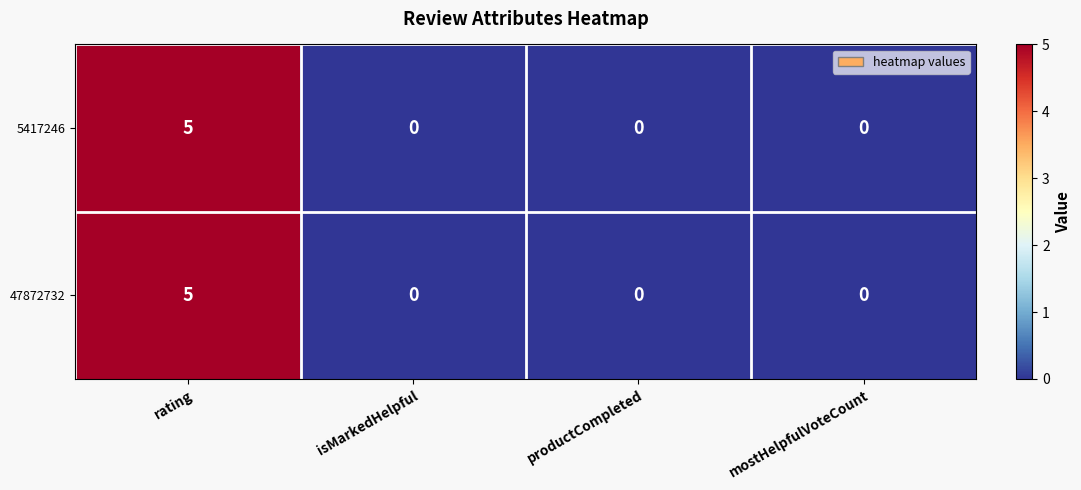

How many values in the 5417246 series exceed 0?

1